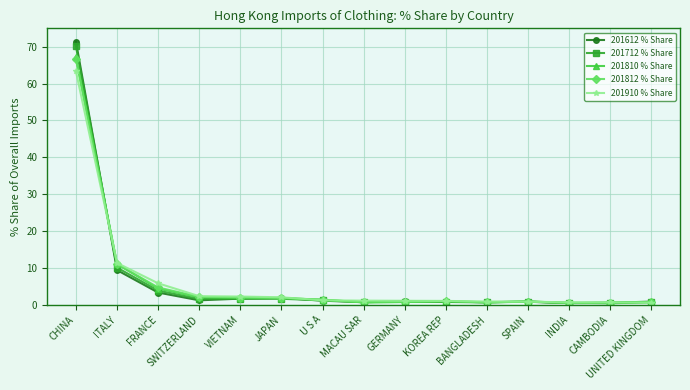

What is the difference between the maximum and second lowest values in the 201910 % Share series?

62.7